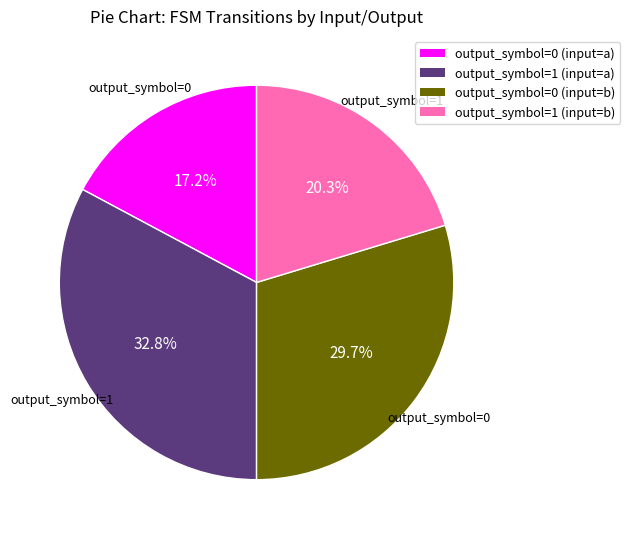

Rank the categories by value from lowest to highest.

output_symbol=0 (input=a), output_symbol=1 (input=b), output_symbol=0 (input=b), output_symbol=1 (input=a)